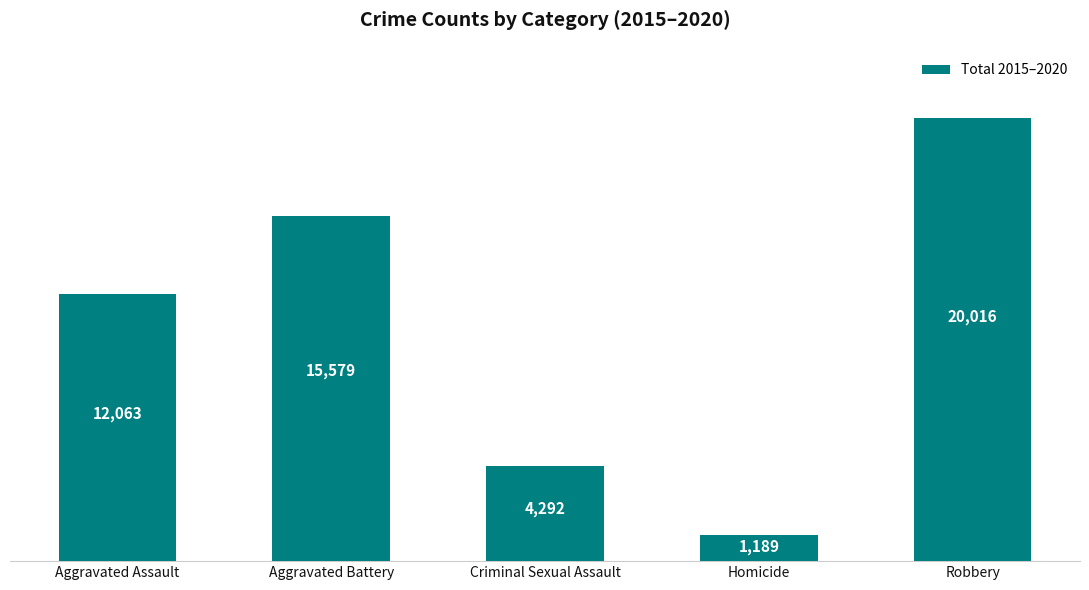

Reading left to right, list all the values displayed in this chart.

Aggravated Assault=12063	Aggravated Battery=15579	Criminal Sexual Assault=4292	Homicide=1189	Robbery=20016